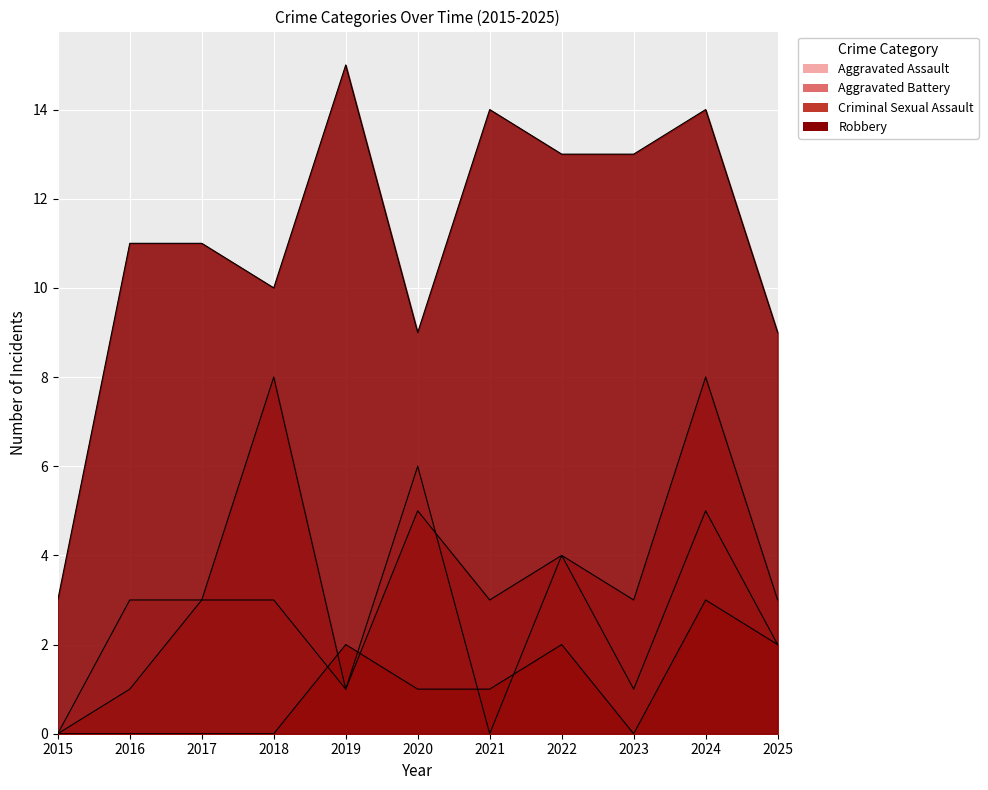

Is it true that Aggravated Assault equals 5 at 2016?

False